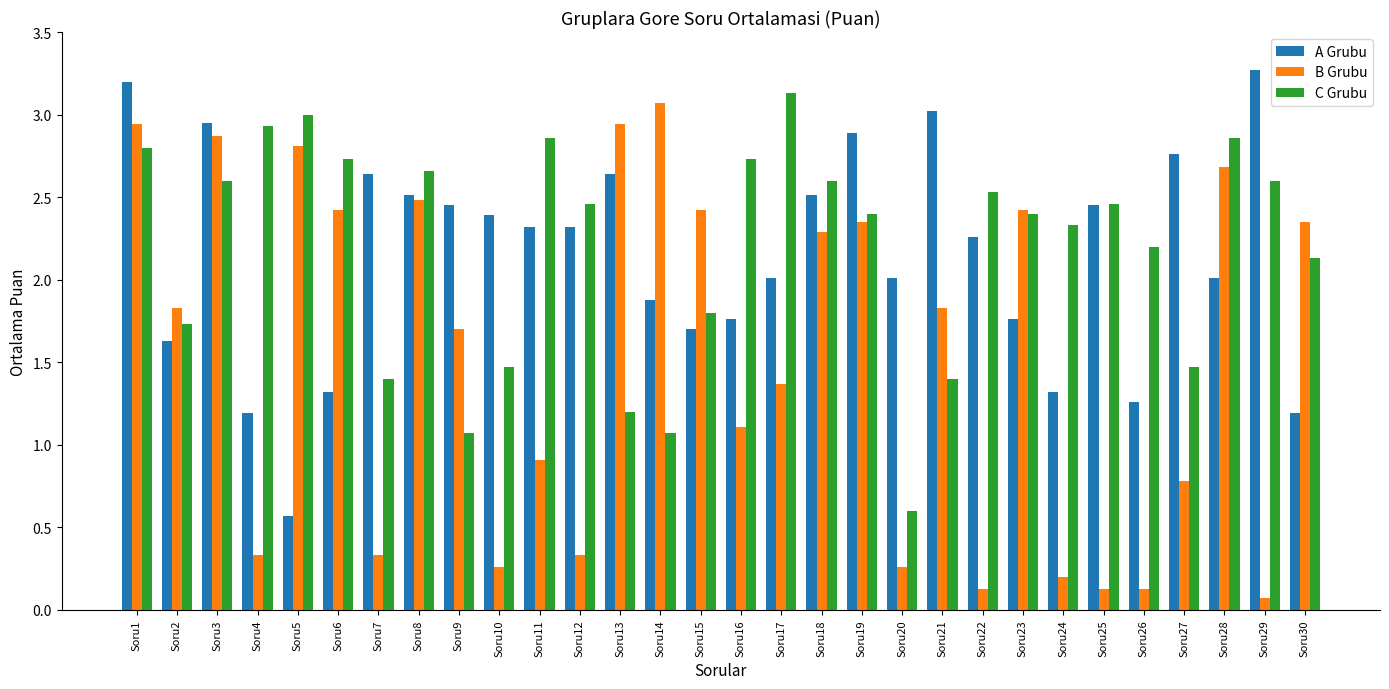

Is the value of B Grubu at Soru23 greater than the value of A Grubu at Soru2?

Yes